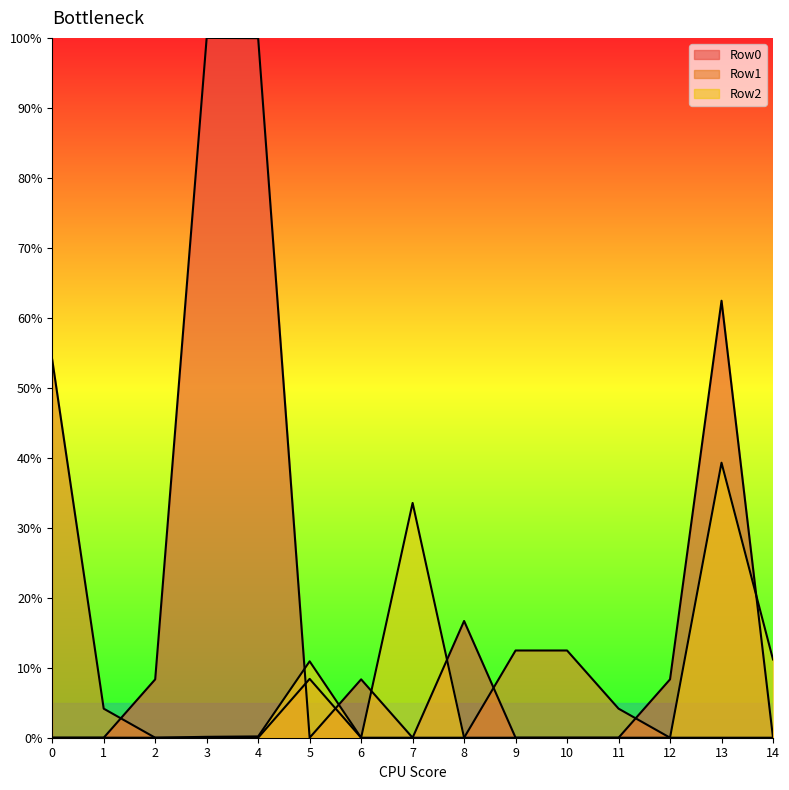

What is the maximum value for Row0?

1.0